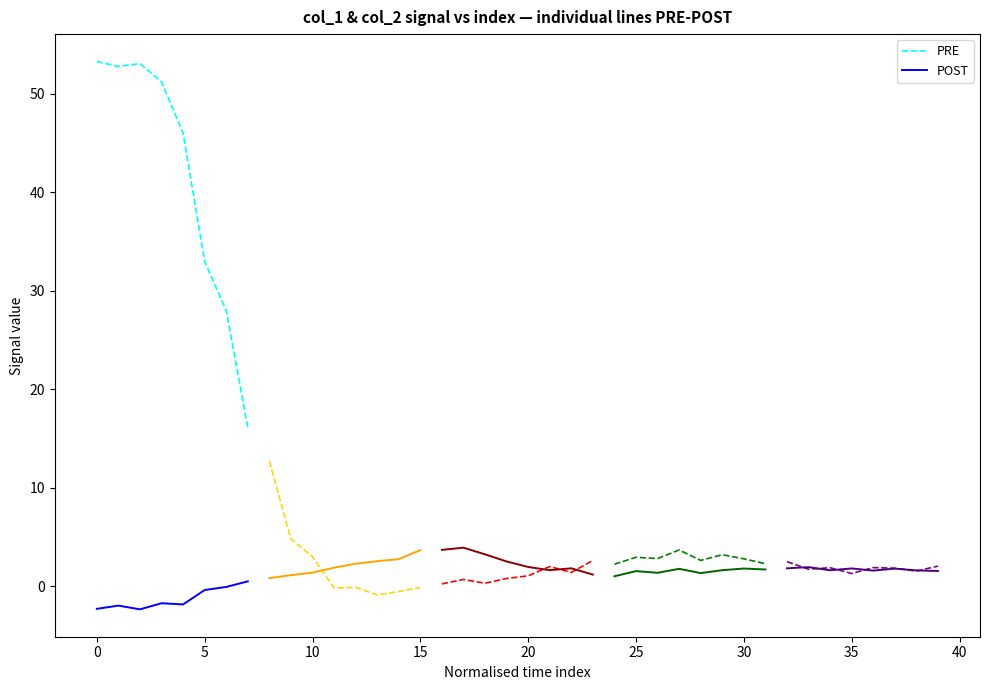

True or false: POST and PRE intersect in this chart.

False